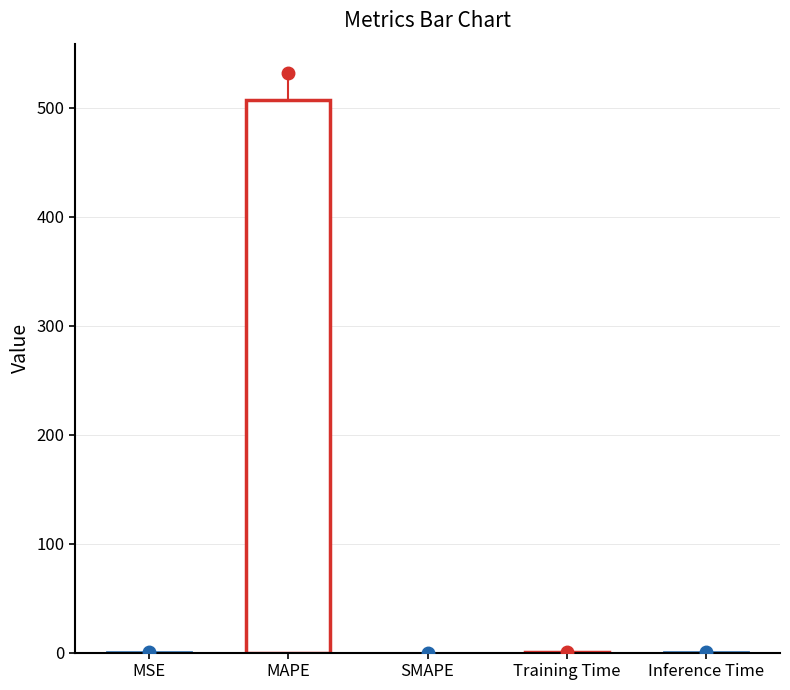

What is the label of the 2nd bar from the left?

MAPE